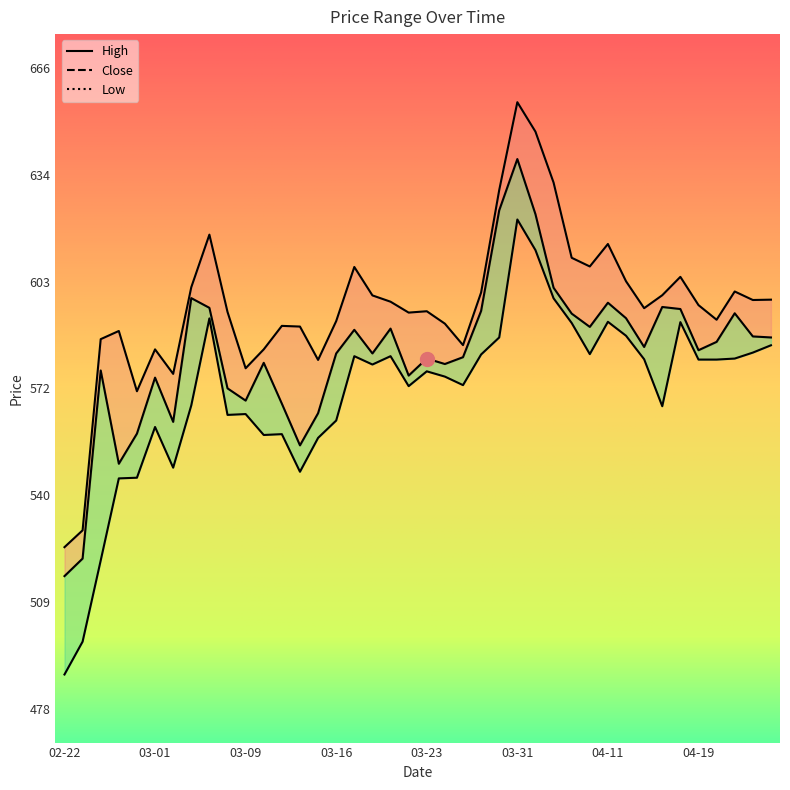

What position from the left is 2023-04-03?

27